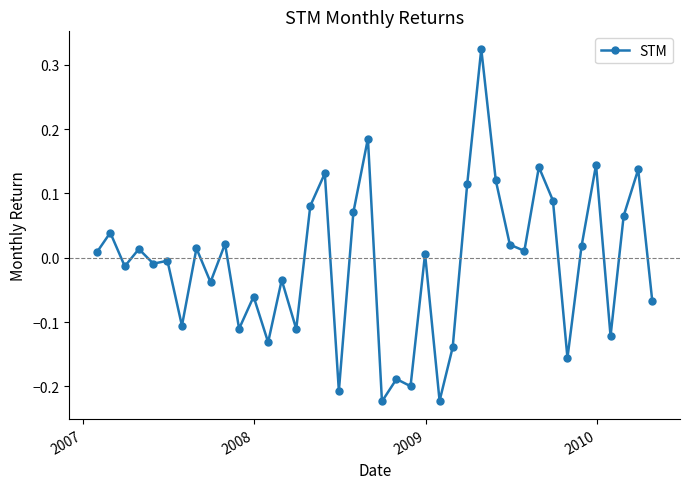

True or false: the data has more than 1 interior local peaks.

True